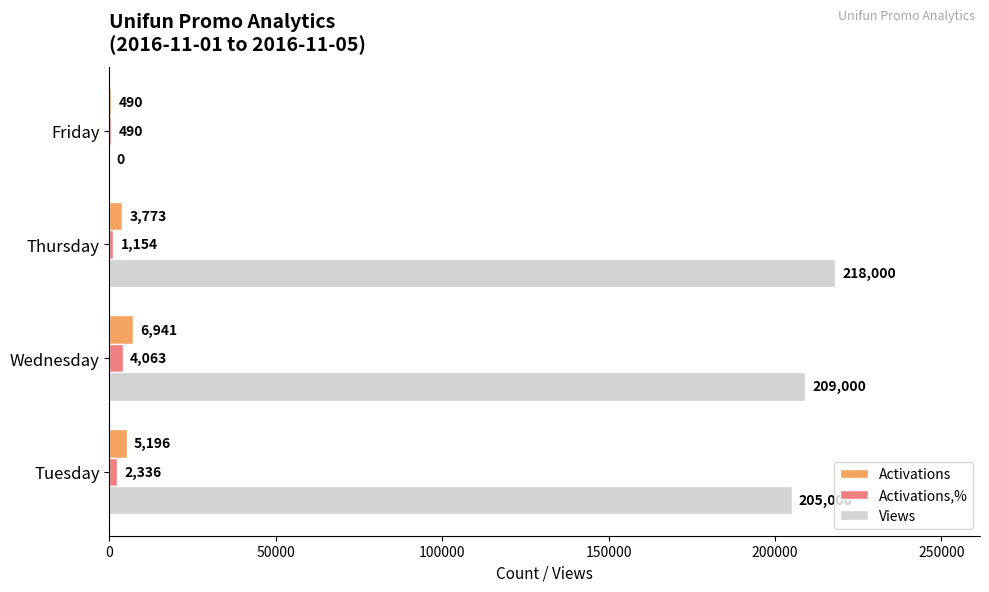

What is the sum of the Activations values at Friday and Thursday?

4263